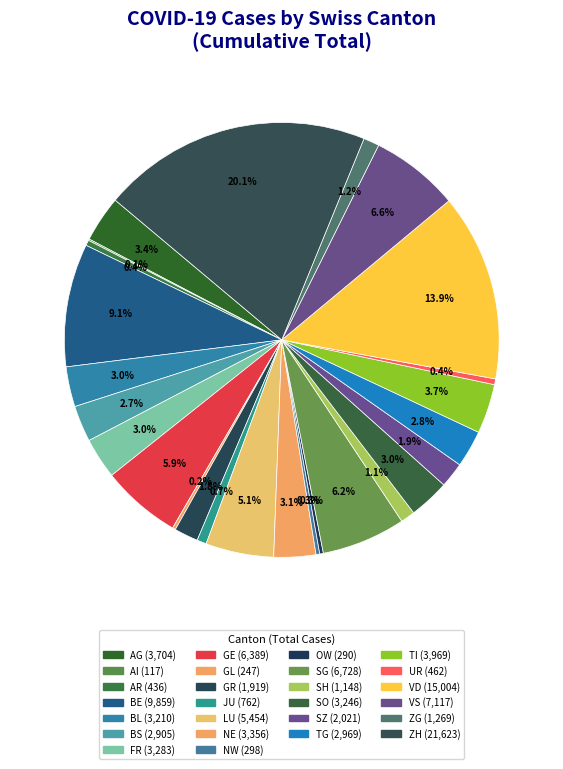

The TG slice represents 3% of the pie. True or false?

True